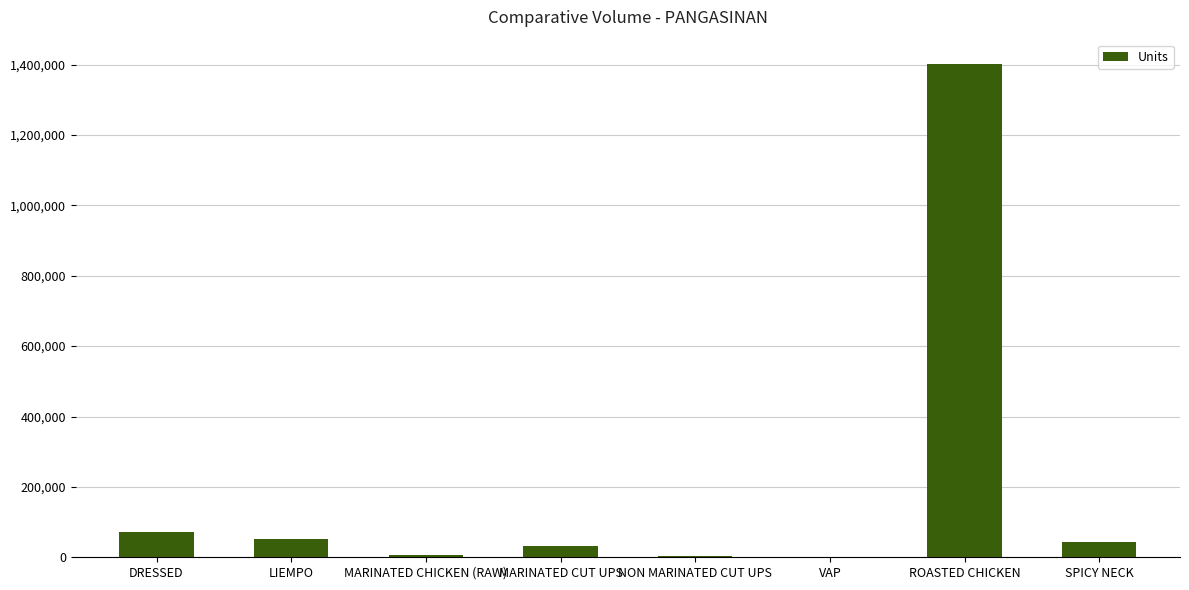

True or false: the data shows 1998194 at ROASTED CHICKEN.

False